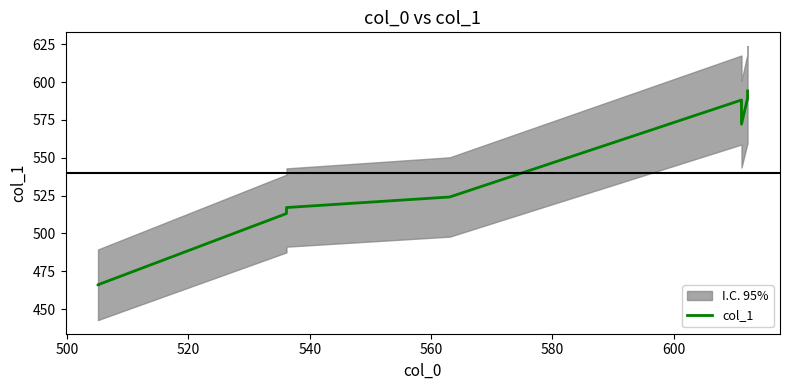

What is the minimum value shown in the chart?

466.1